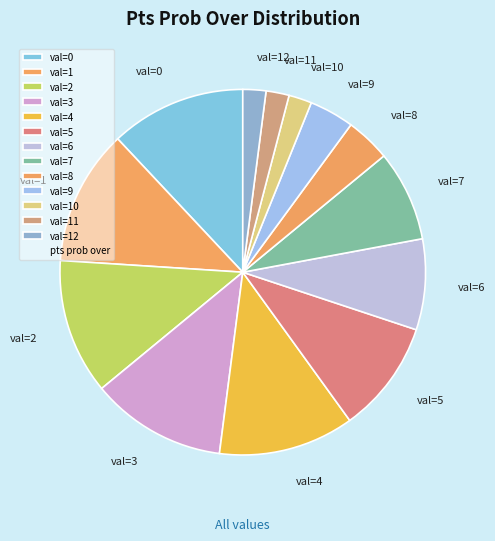

Is there any slice that represents more than half of the pie?

No